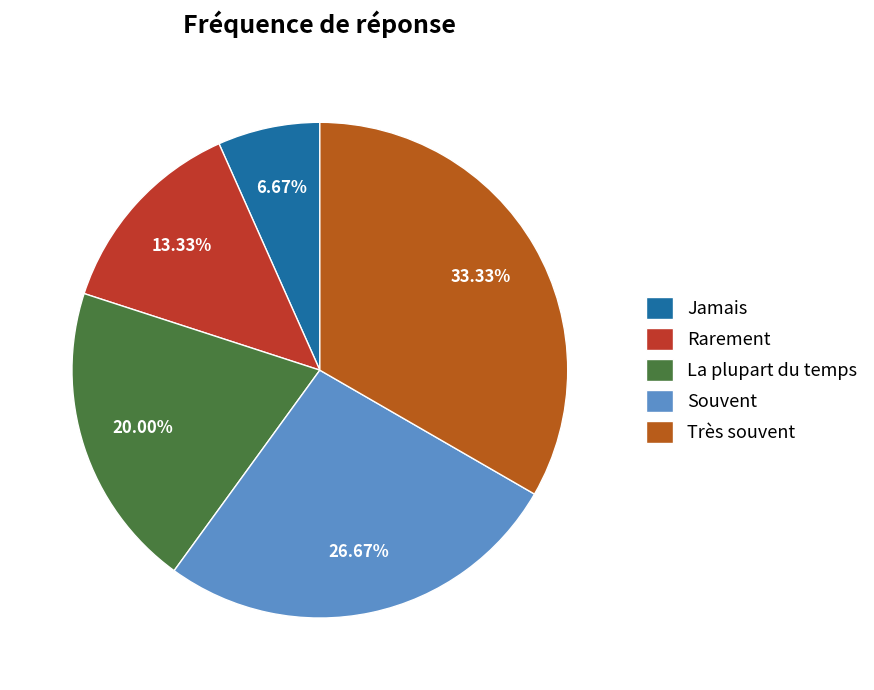

Is it true that La plupart du temps is 25% of the pie?

False